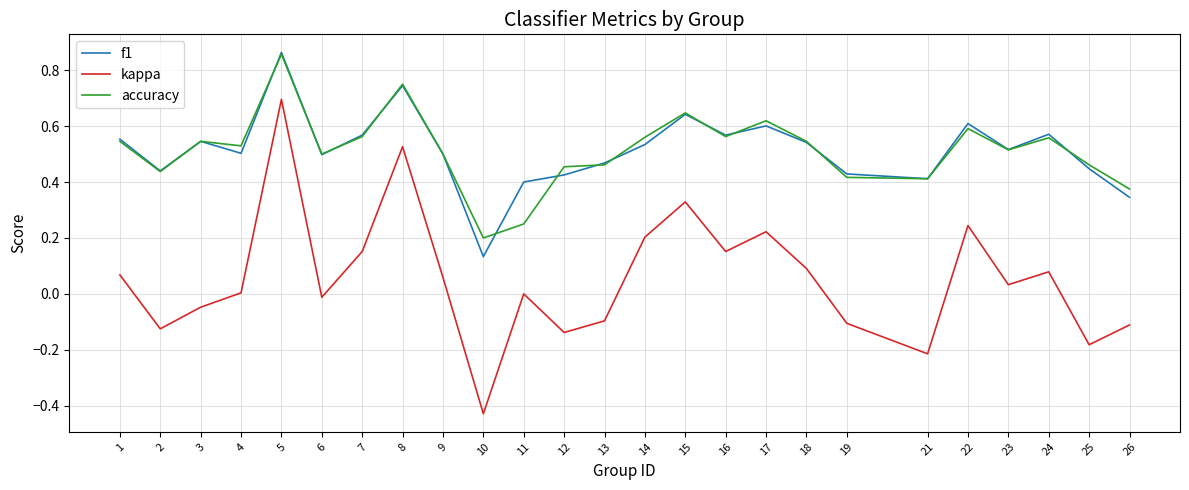

True or false: kappa and accuracy cross at least once.

False